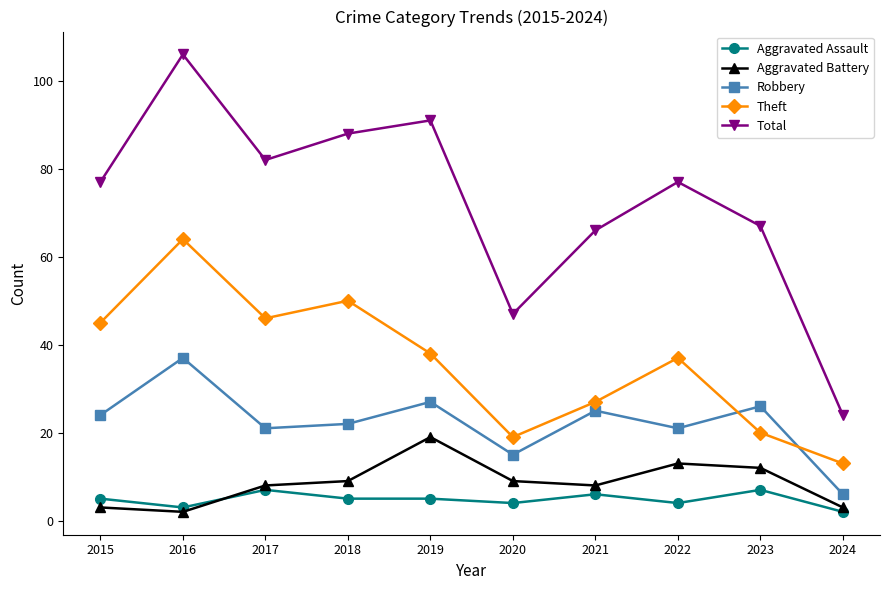

How many interior local valleys does the Robbery series have?

3